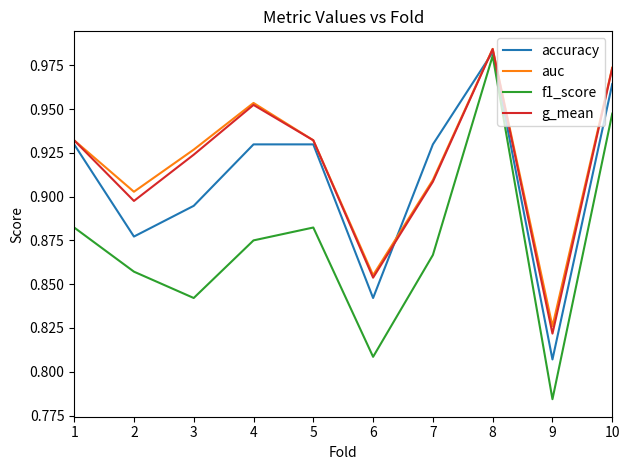

Where is auc nearest to the value 0?

9